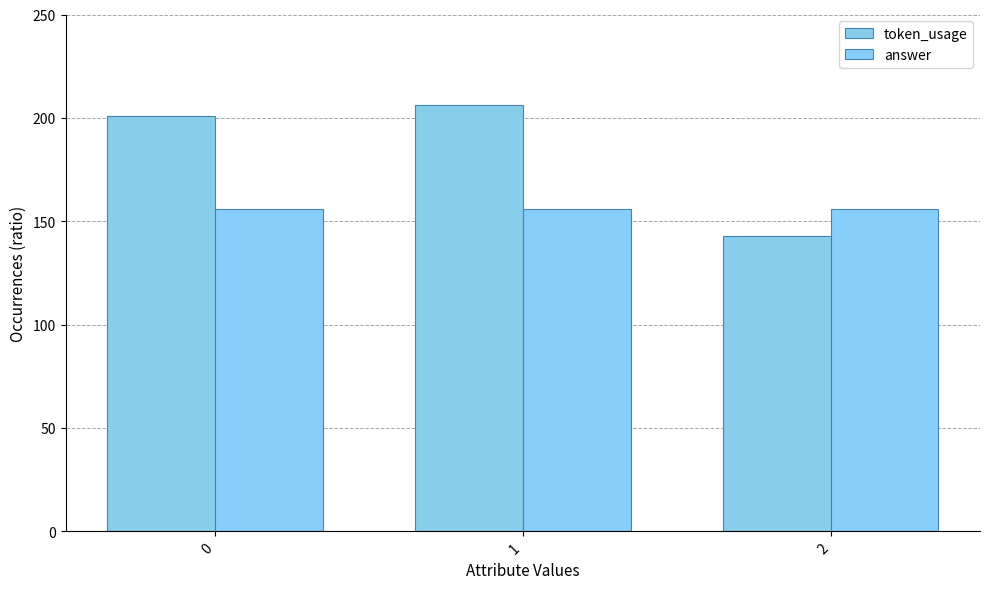

What is the maximum value shown in the chart?

206